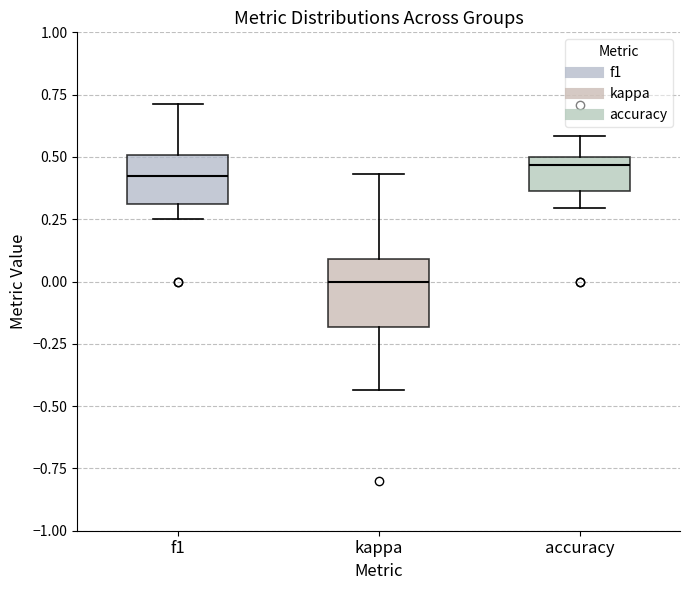

Which box has the lowest median line?

kappa